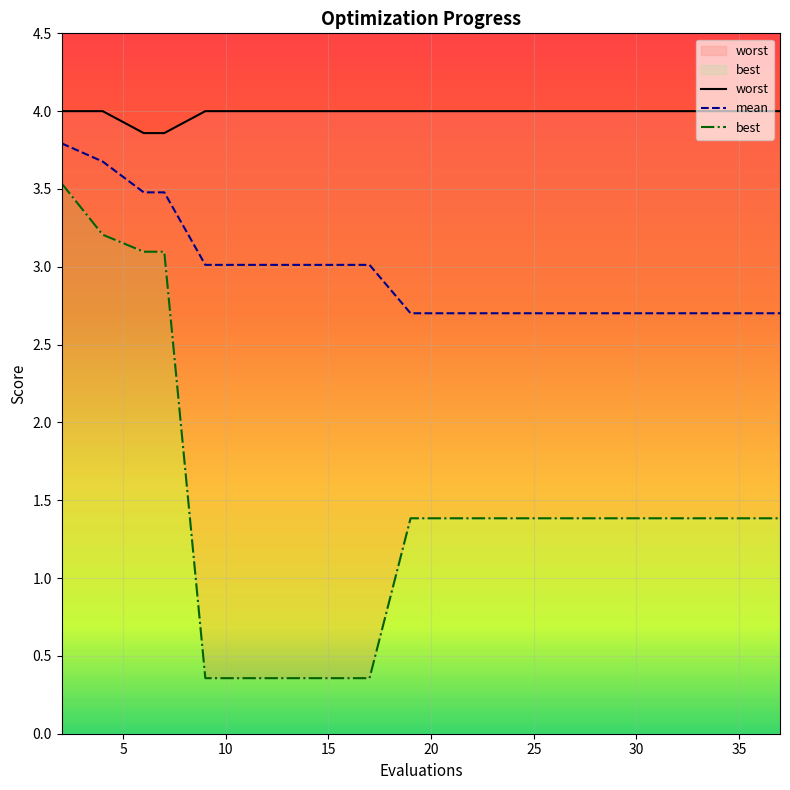

Reading left to right, extract all data points from this chart.

worst: 4.0	4.0	3.9	3.9	4.0	4.0	4.0	4.0	4.0	4.0	4.0	4.0	4.0	4.0	4.0	4.0	4.0	4.0	4.0	4.0
mean: 3.8	3.7	3.5	3.5	3.0	3.0	3.0	3.0	3.0	2.7	2.7	2.7	2.7	2.7	2.7	2.7	2.7	2.7	2.7	2.7
best: 3.5	3.2	3.1	3.1	0.4	0.4	0.4	0.4	0.4	1.4	1.4	1.4	1.4	1.4	1.4	1.4	1.4	1.4	1.4	1.4